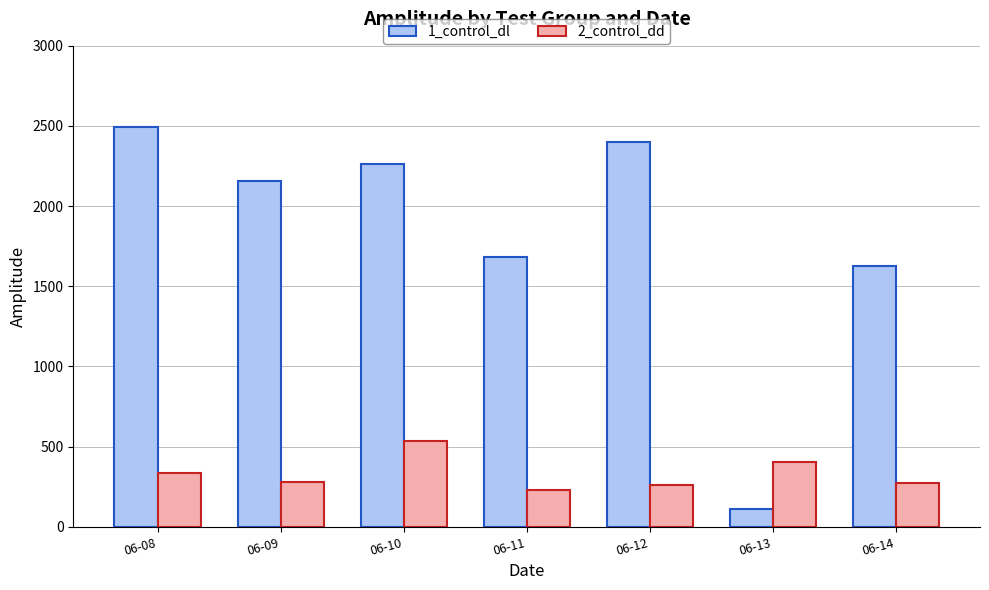

What is the total value across all series at 06-13?

515.7